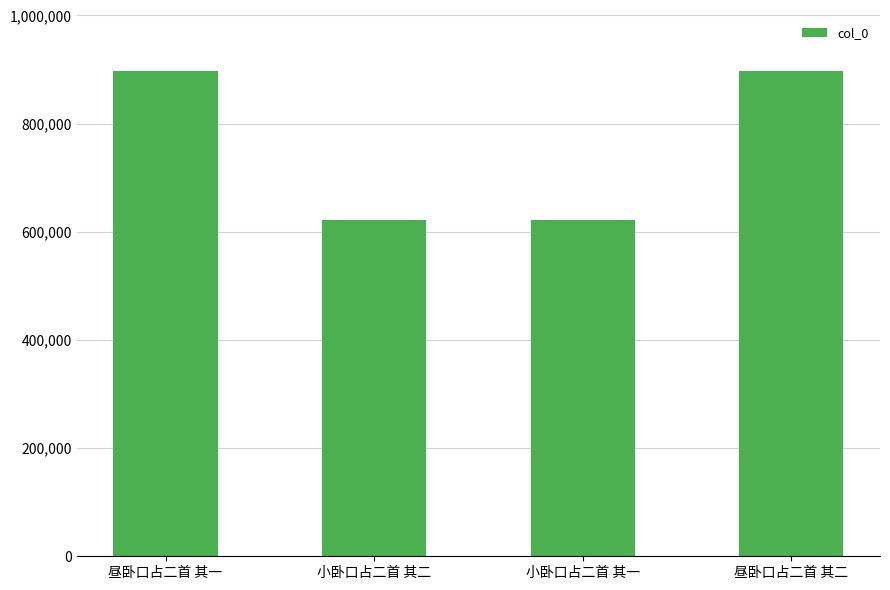

How many data points are less than 896470?

2